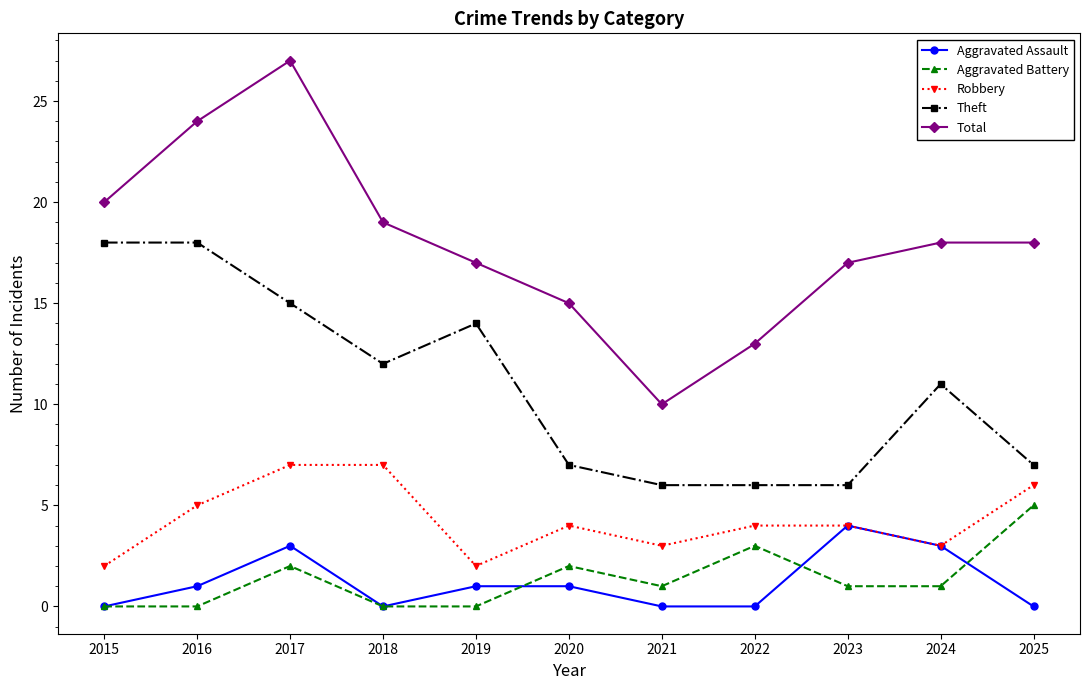

Which series changed the most between 2021 and 2023?

Total